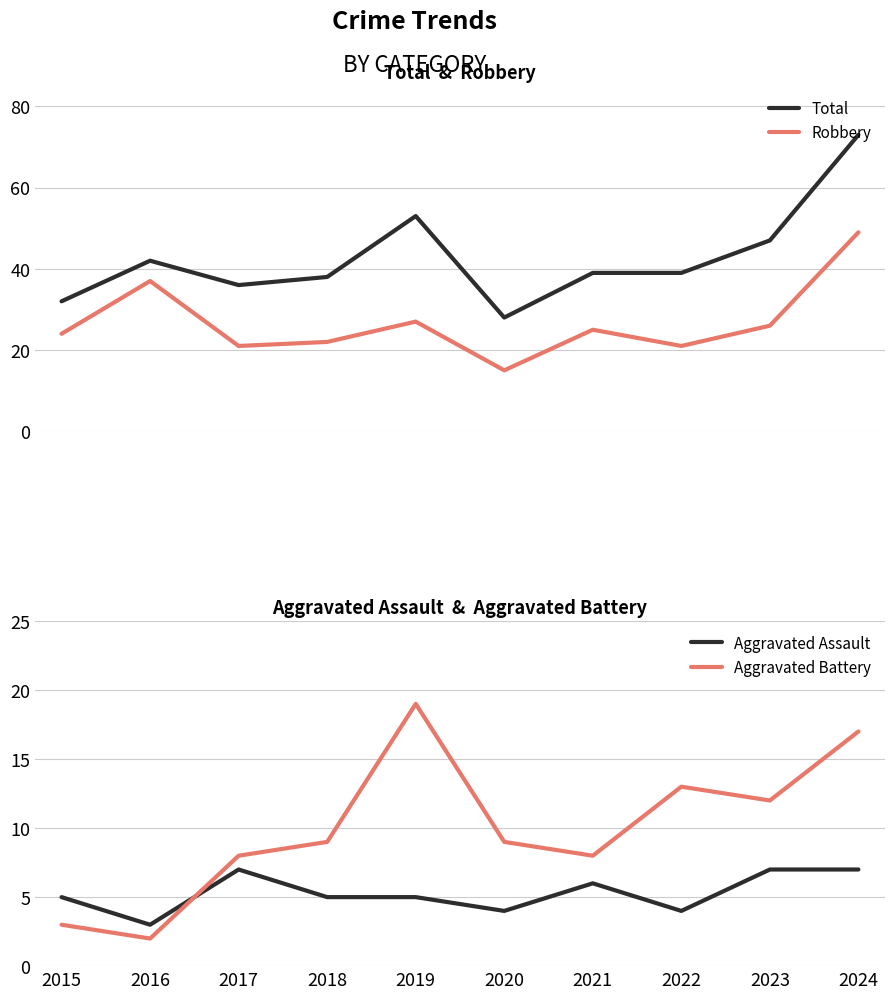

Rank the categories by Aggravated Assault value from lowest to highest.

2016, 2020, 2022, 2015, 2018, 2019, 2021, 2017, 2023, 2024